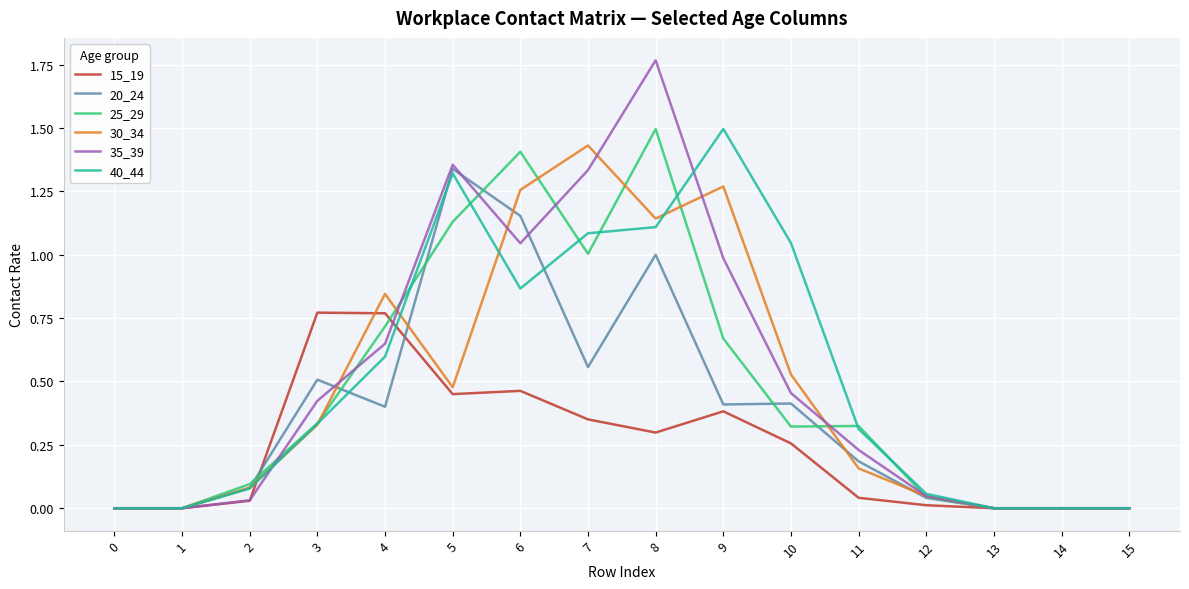

What is the total value across all series at 10?

3.0